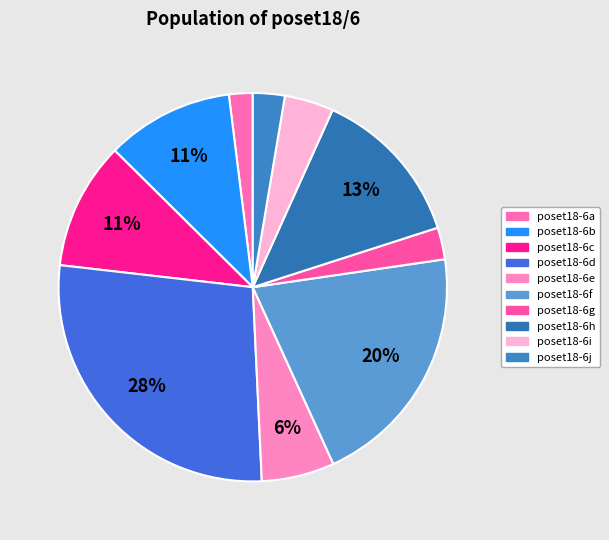

True or false: poset18-6d accounts for 28% of the total.

True